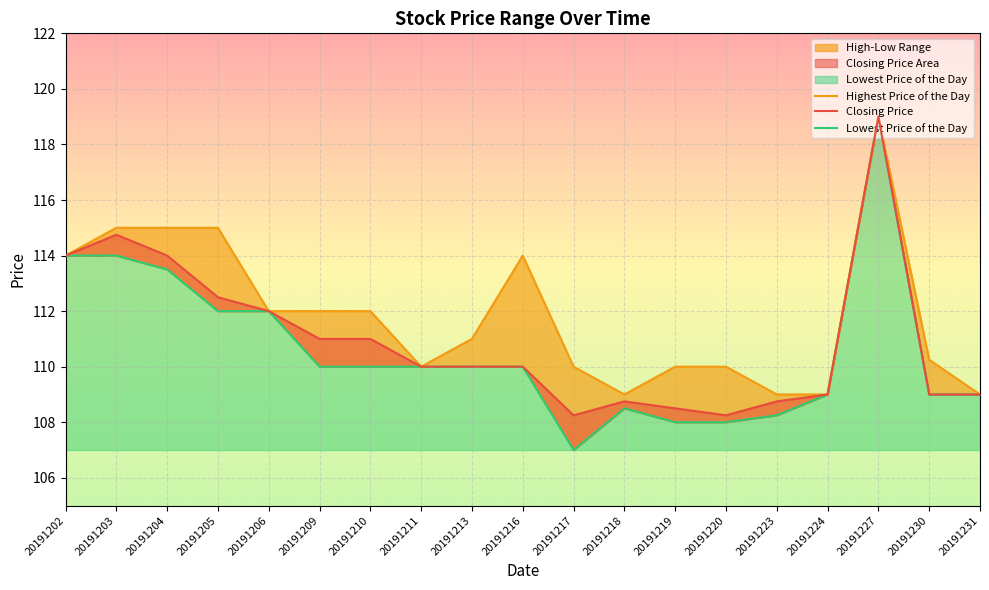

At which label does Closing Price first exceed 110?

20191202